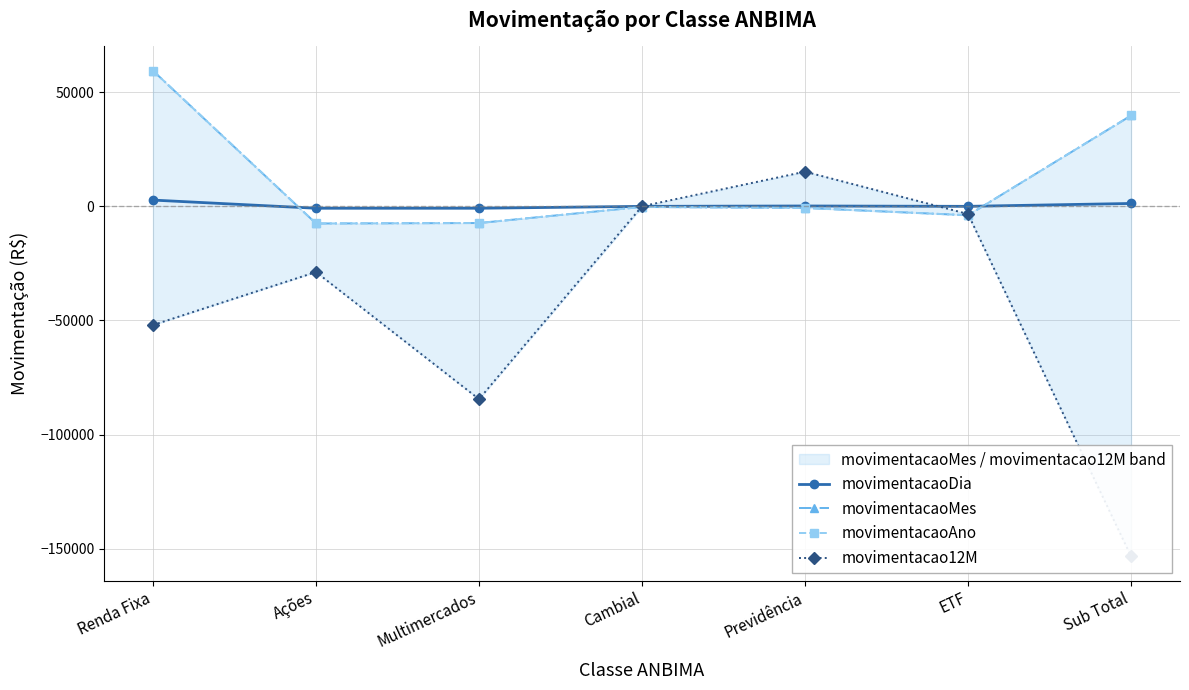

What is the label of the 6th point from the right?

Ações